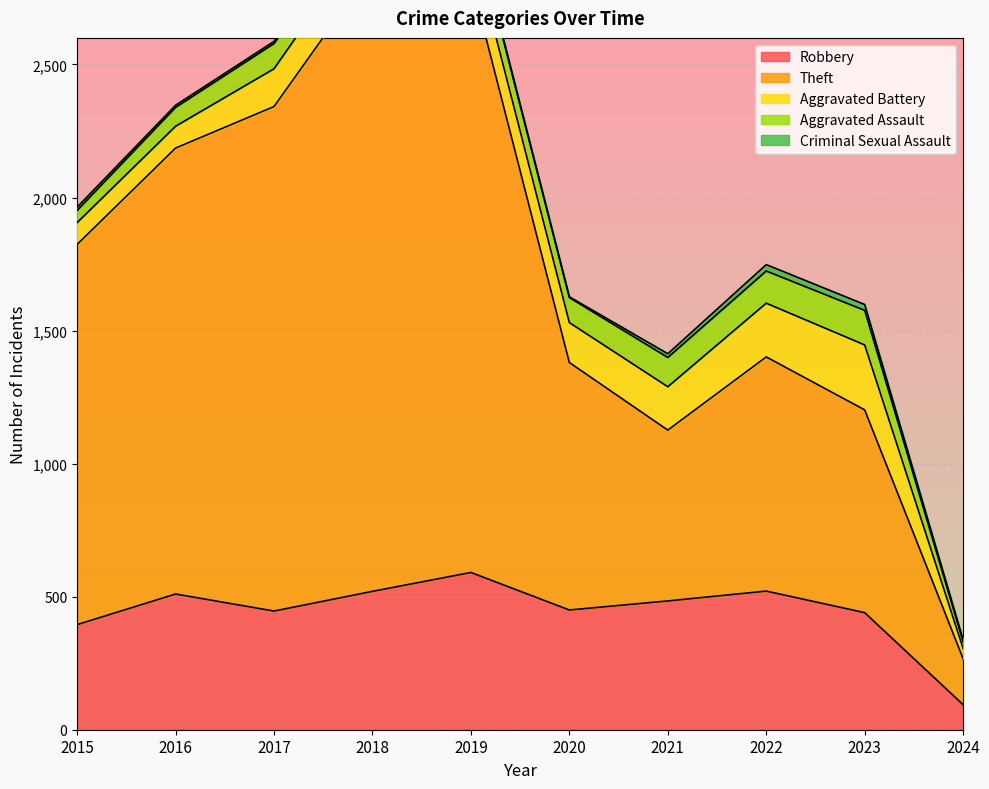

What is the minimum value for Robbery?

94